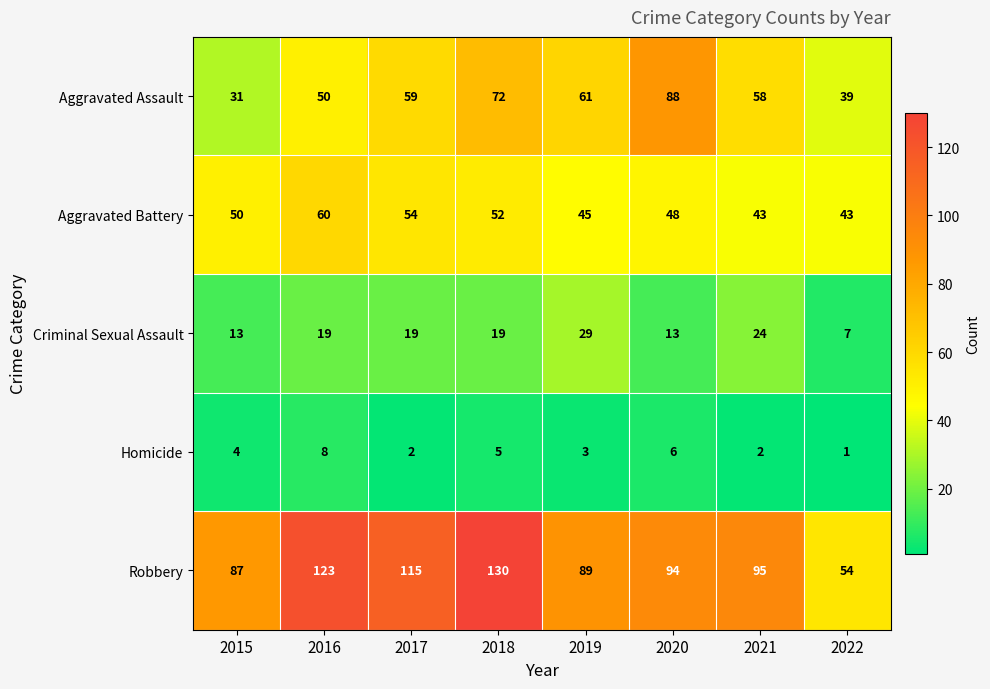

Read the Criminal Sexual Assault value at 2019.

29